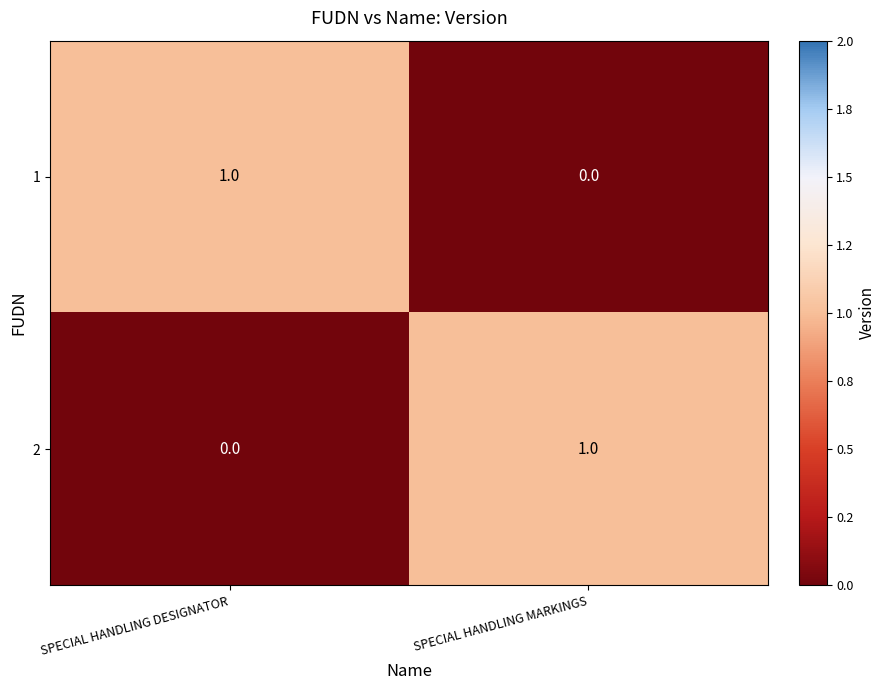

Is it true that 2 equals 1 at SPECIAL HANDLING MARKINGS?

True